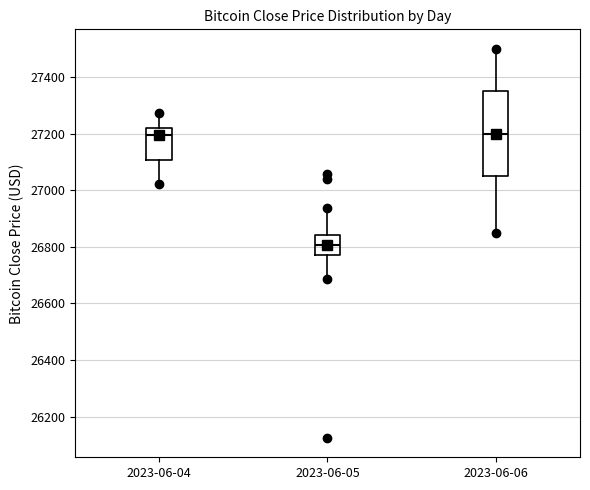

Where does the median line of the box for 2023-06-06 sit on the y-axis? The values are not printed on the chart, so give them approximately, as read against the axis.

27200